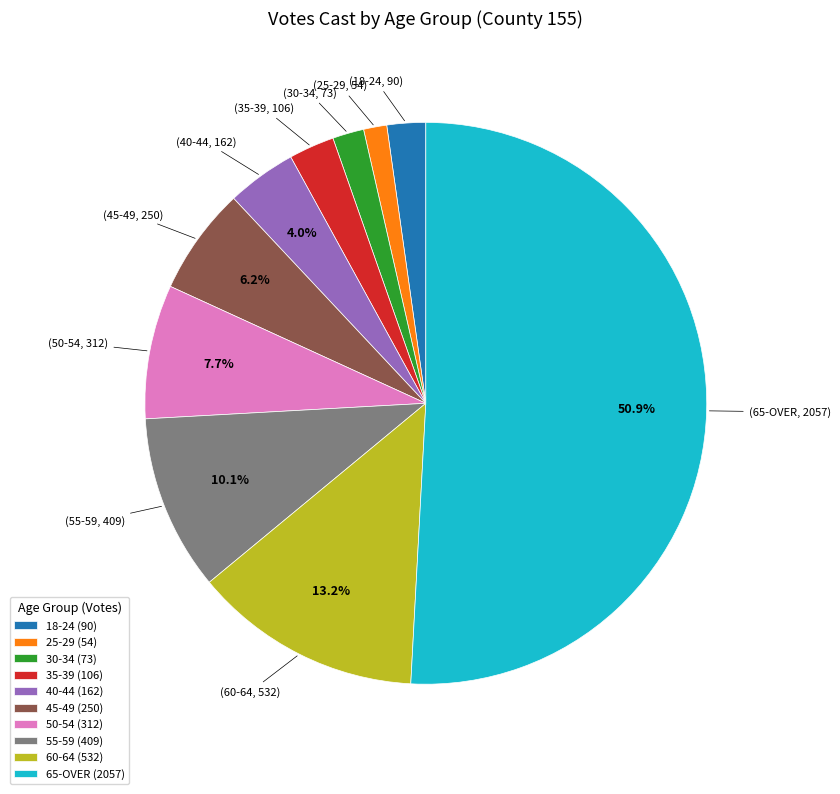

Which has a higher value, 55-59 or 25-29?

55-59